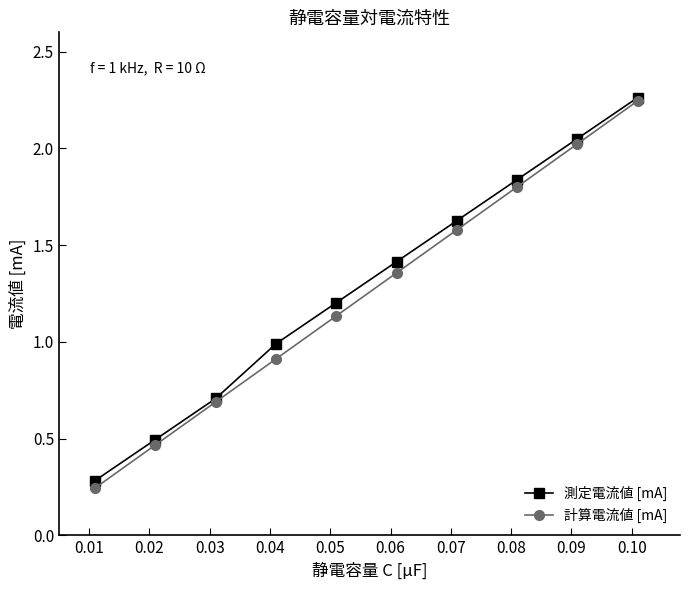

Does the chart have visible grid lines?

No